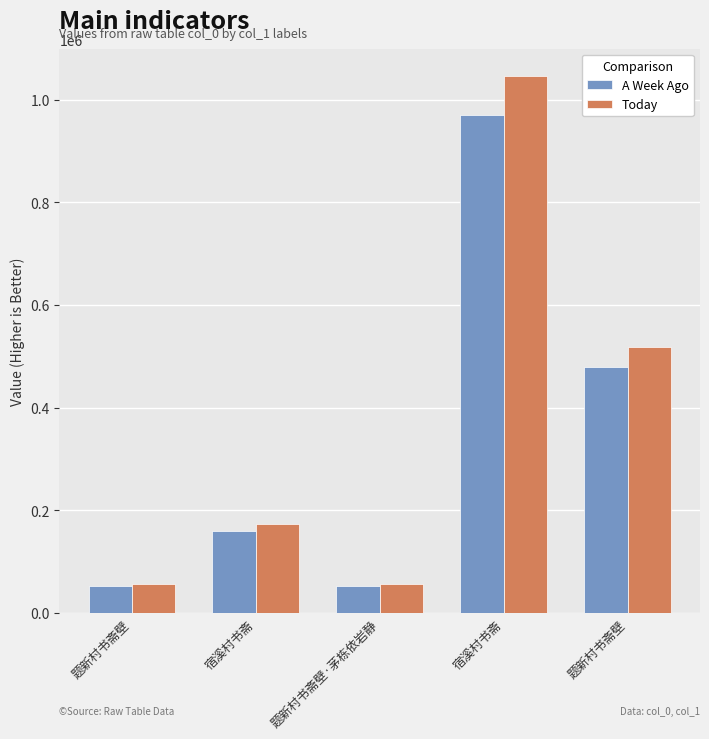

What are all the series names shown in the legend?

A Week Ago, Today